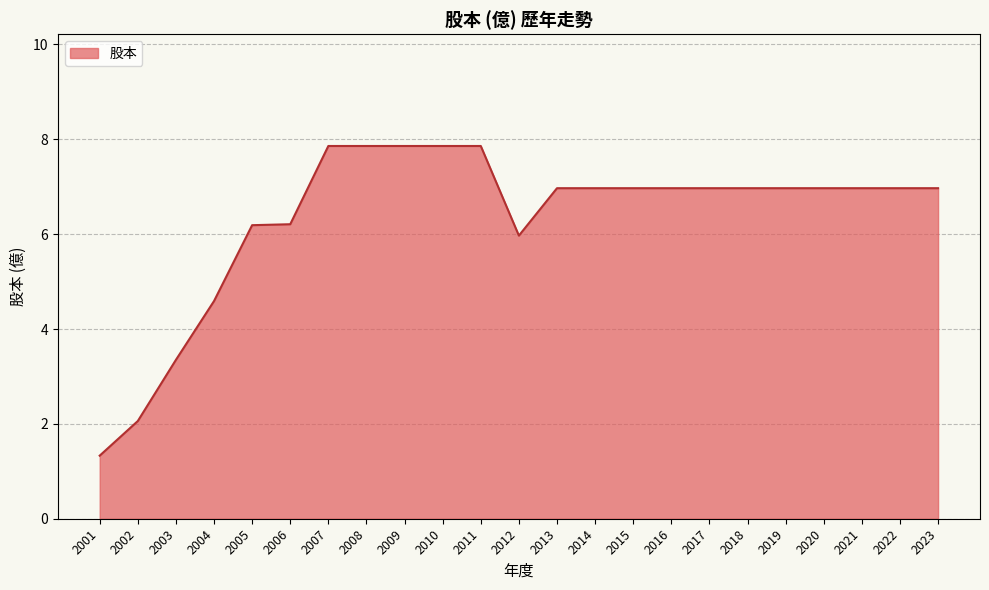

True or false: the data shows 6.2 at 2005.

True